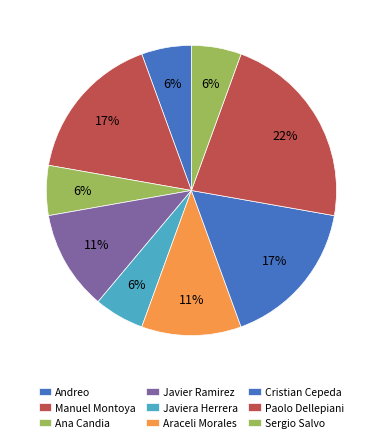

What is the change in value from Javiera Herrera to Araceli Morales?

+1